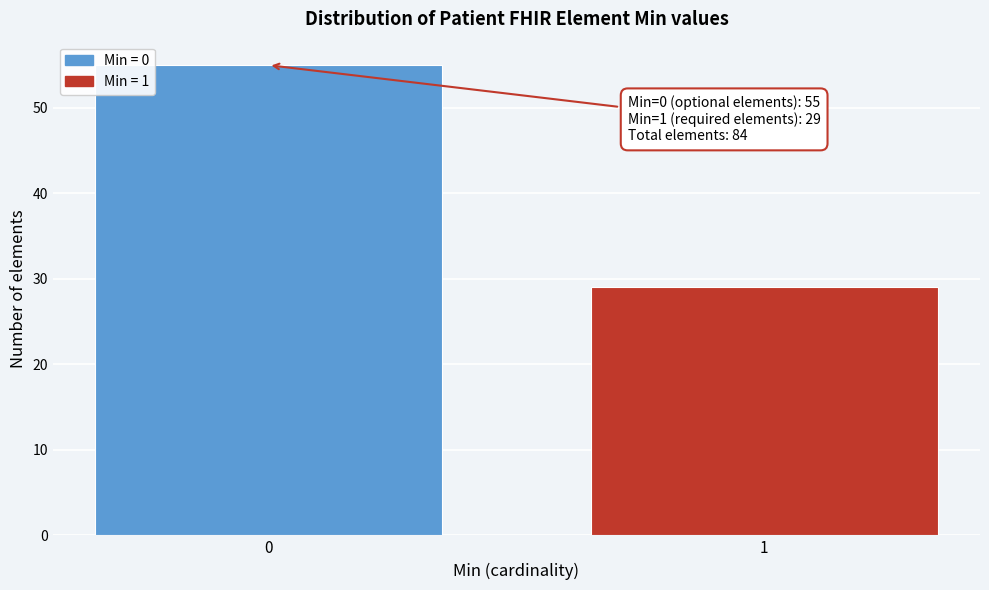

Reading left to right, list all the values displayed in this chart.

0=55	1=29